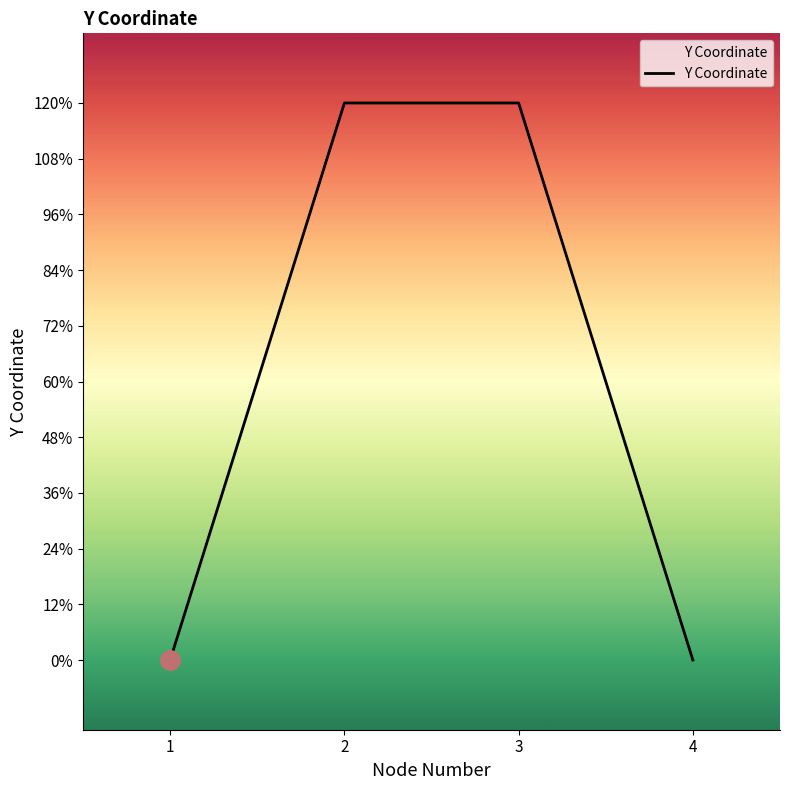

What is the difference between the values at 1 and 2?

120